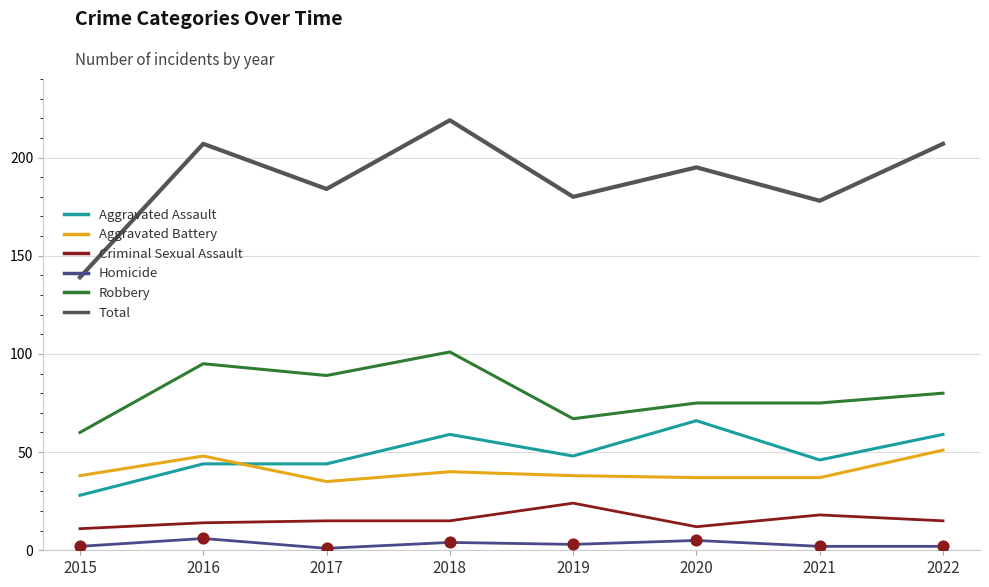

What is the spread (max minus min) of values at 2020?

190